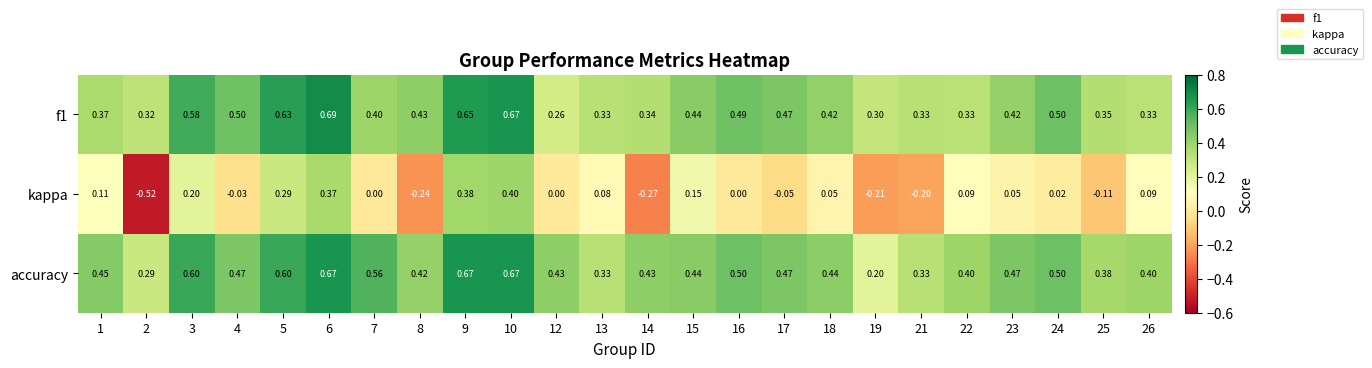

Which series has the largest total across all categories?

accuracy